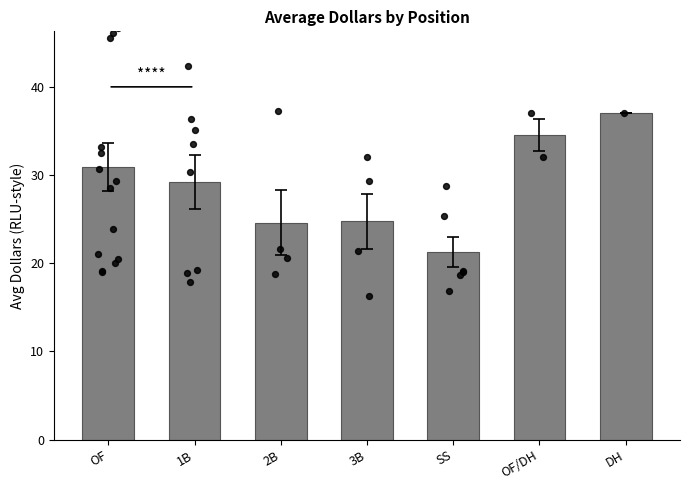

Approximately how many times larger is the value at 1B compared to DH?

0.8